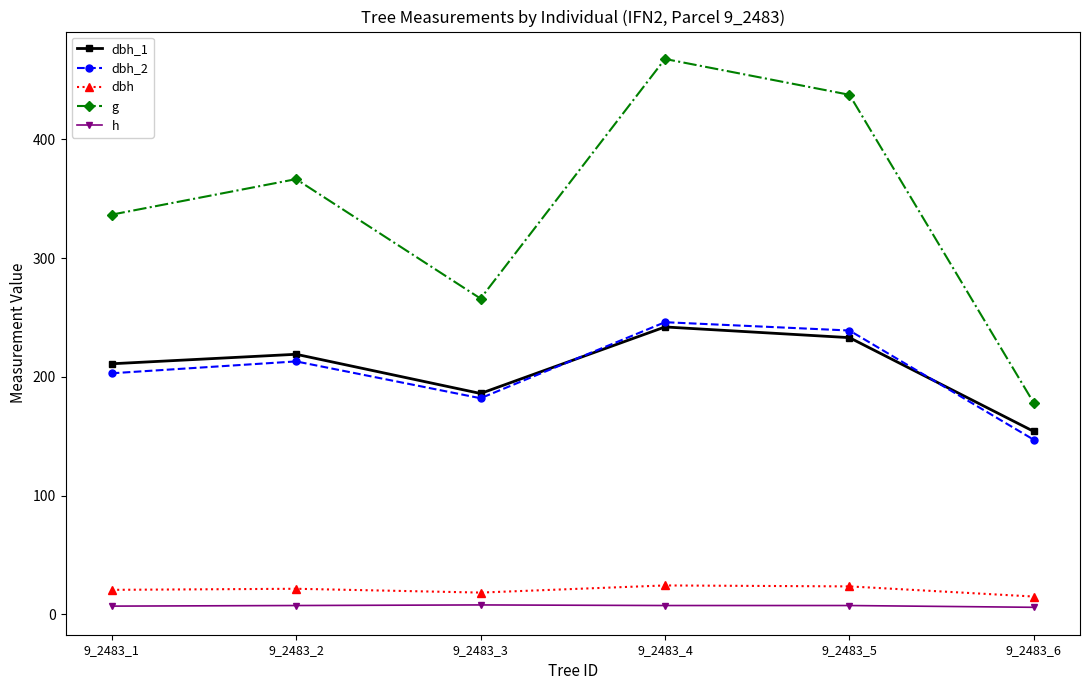

Does the chart have visible grid lines?

No